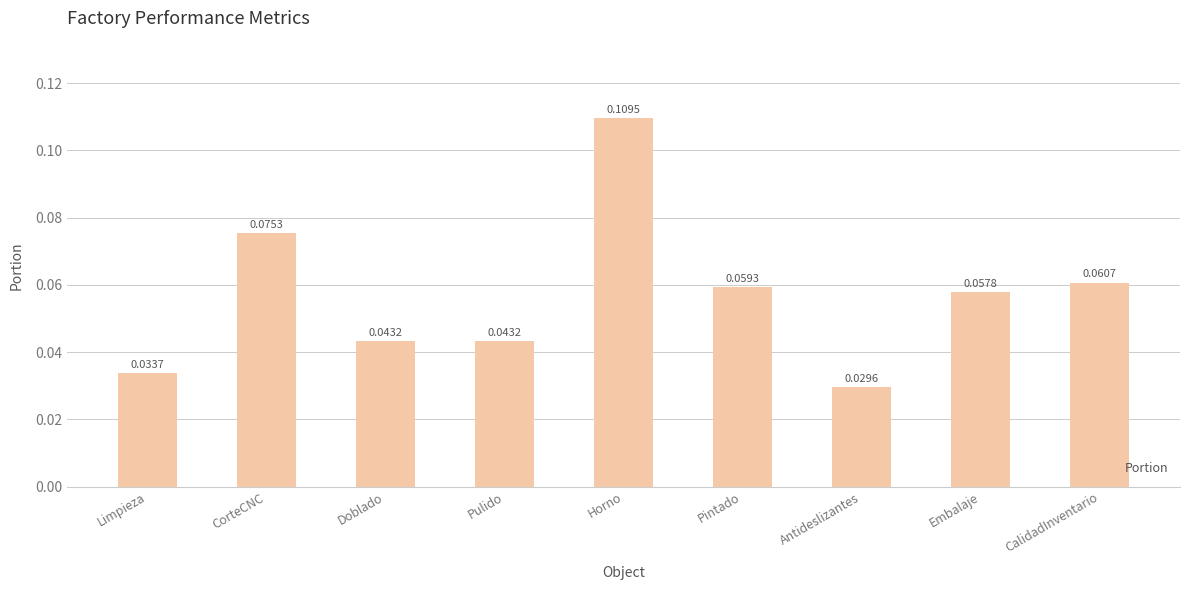

What is the label of the 4th bar from the right?

Pintado